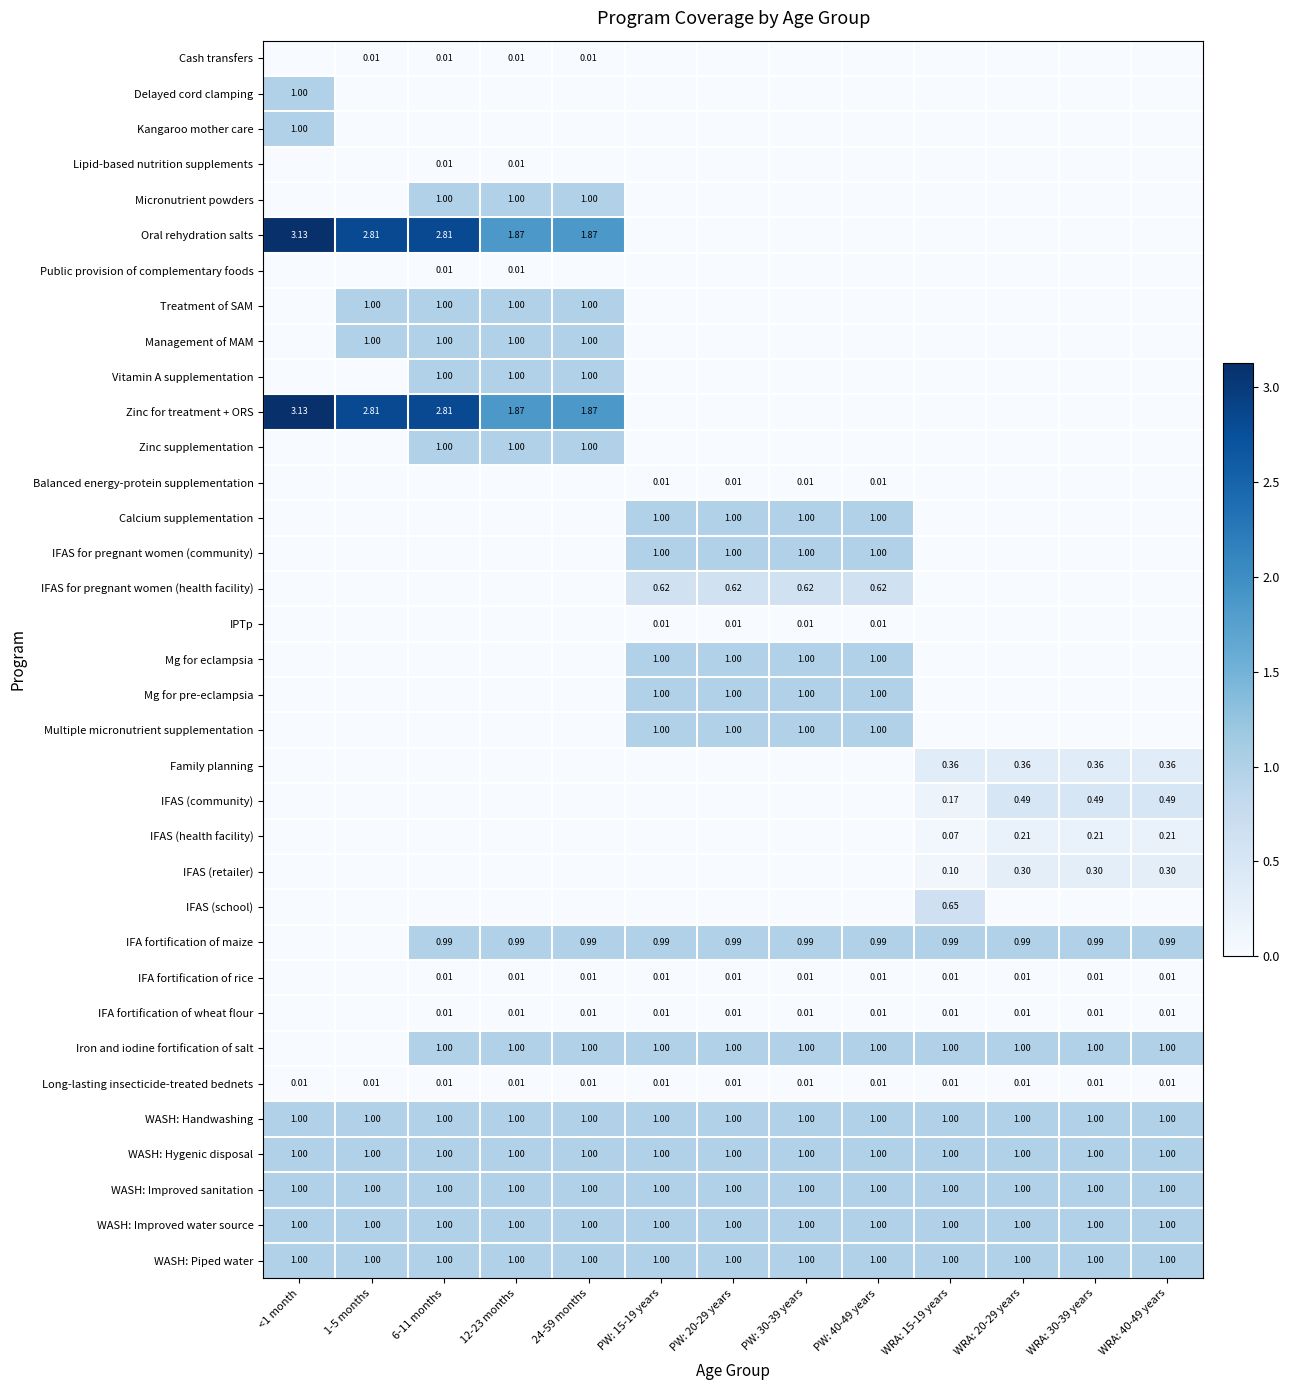

Between 6-11 months and PW: 20-29 years, which series saw the biggest shift?

Oral rehydration salts